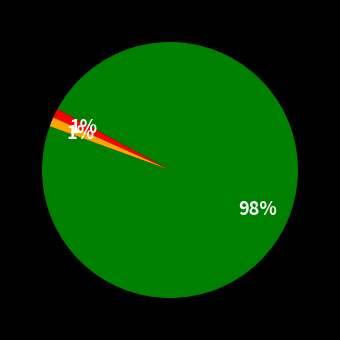

To the nearest percent, what is the average slice percentage?

33%